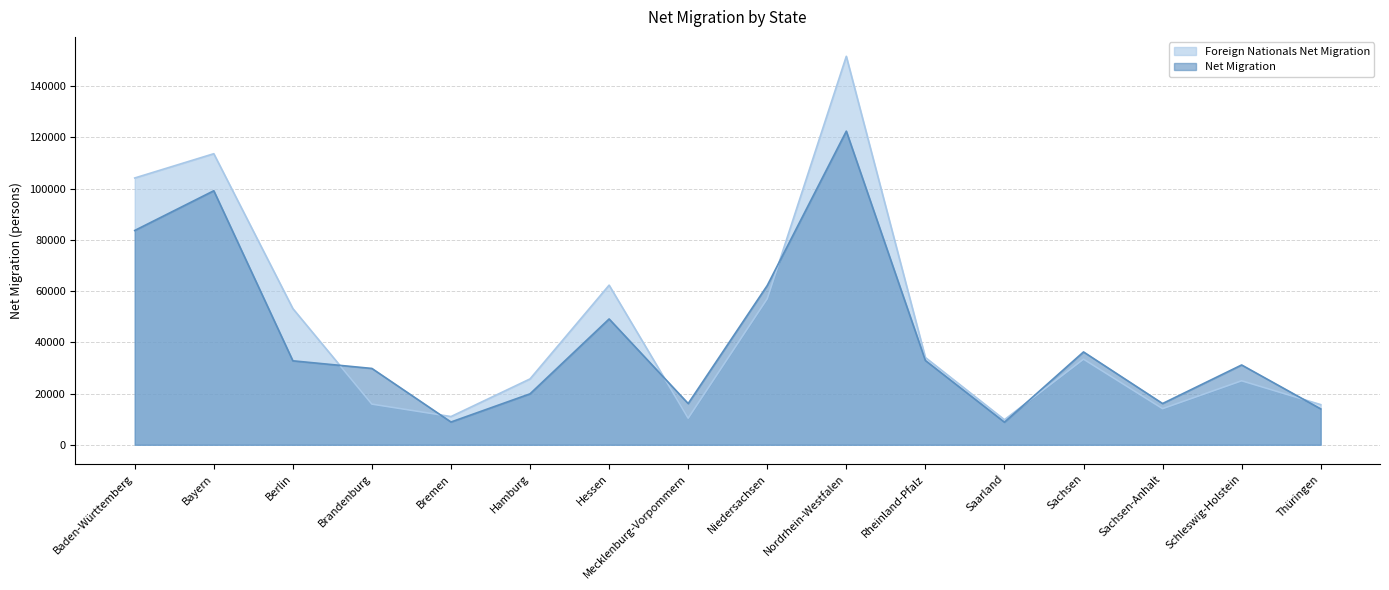

The value of Net Migration at Brandenburg is 16225. True or false?

False